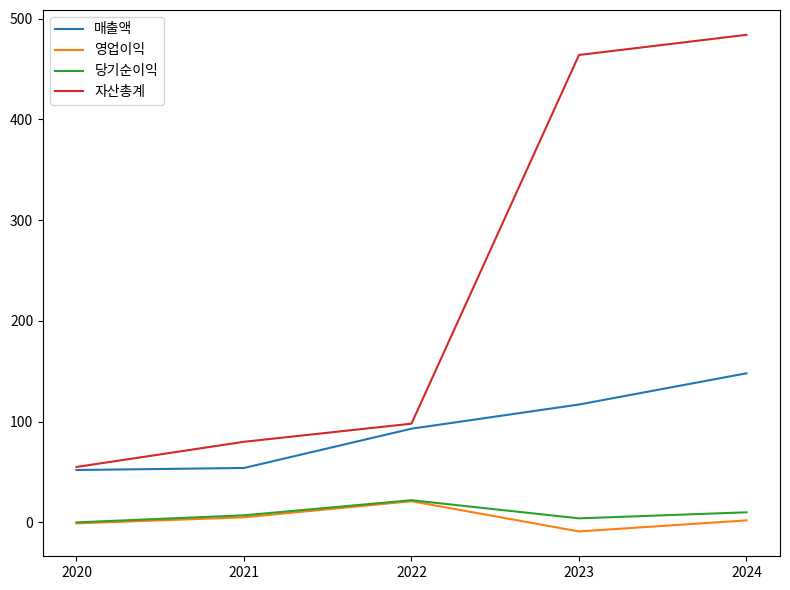

The value of 자산총계 at 2022 is 44. True or false?

False